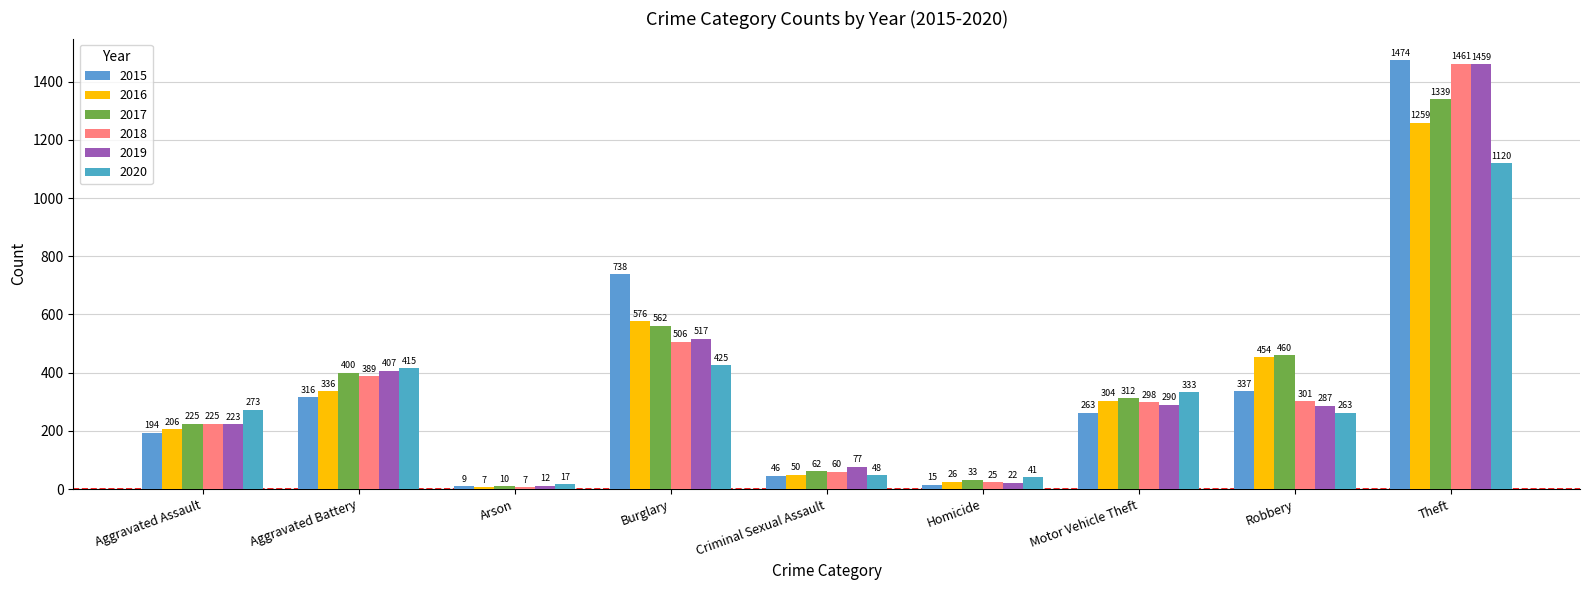

Which series has the largest range (max minus min)?

2015